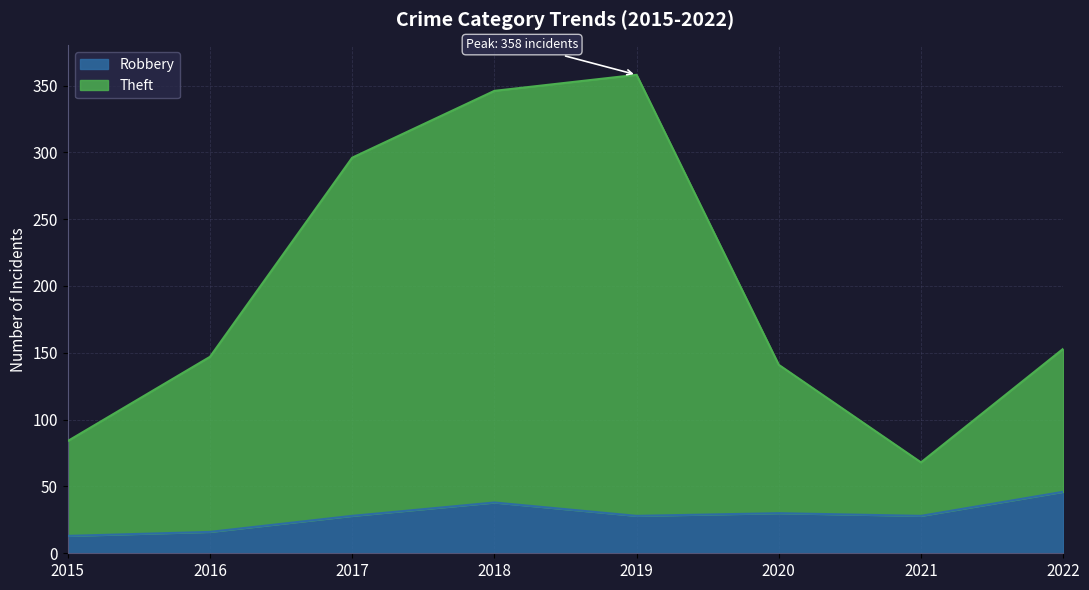

What is the difference between the Theft values at 2021 and 2015?

16